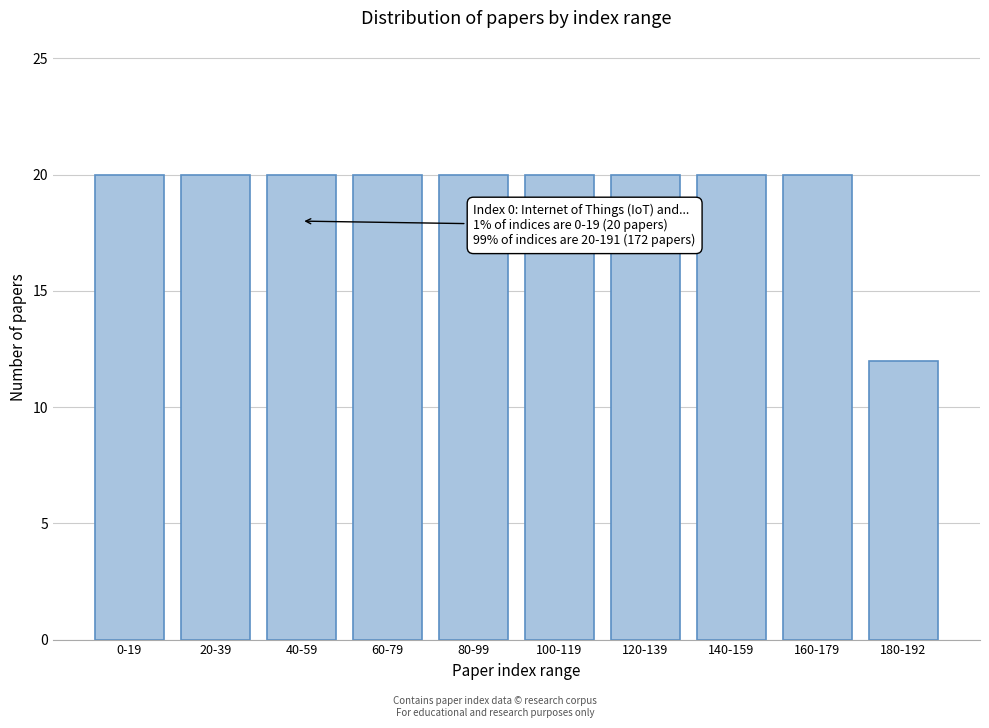

Reading left to right, extract all data points from this chart.

0-19=20	20-39=20	40-59=20	60-79=20	80-99=20	100-119=20	120-139=20	140-159=20	160-179=20	180-192=12